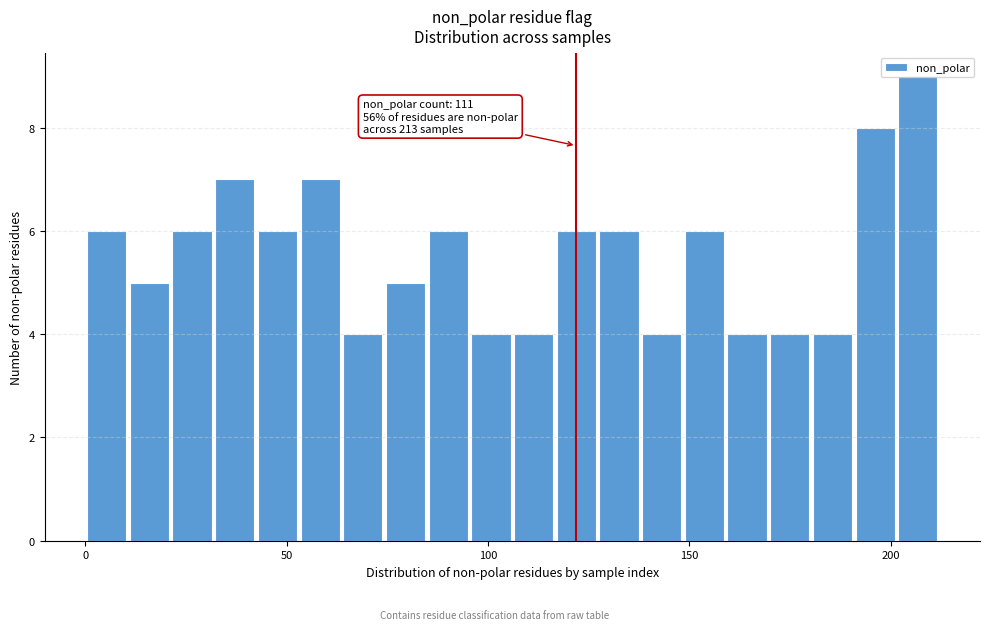

Around what value on the x-axis is the tallest bar? Give the approximate position of its centre, as read against the axis.

205